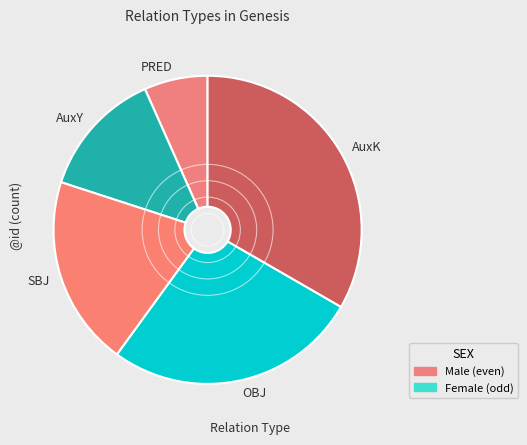

True or false: OBJ accounts for 15% of the total.

False